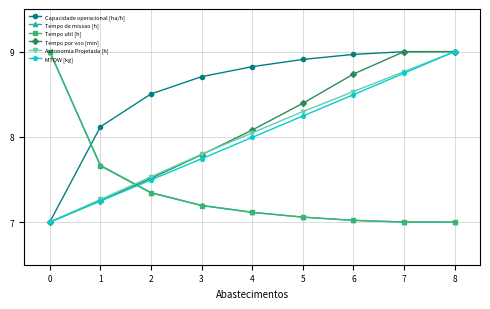

What is the value of the Tempo util [h] point at the 9th from the left?

7.0